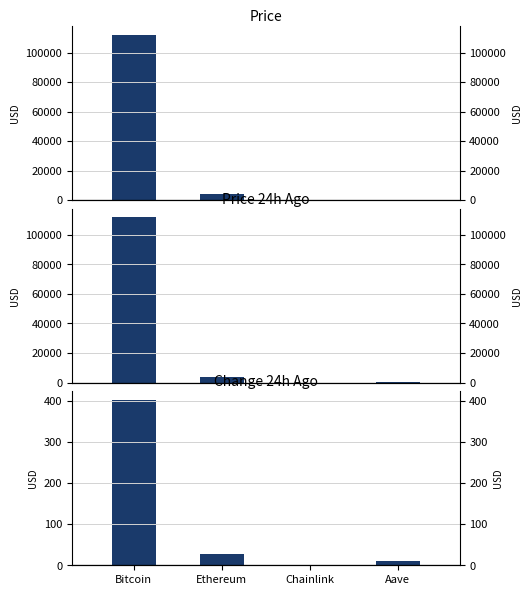

How many groups of bars are there?

4